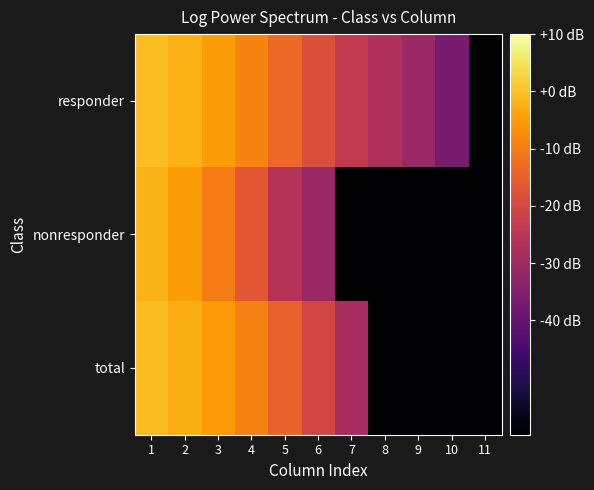

List the series in order of their peak value, lowest first.

nonresponder, total, responder